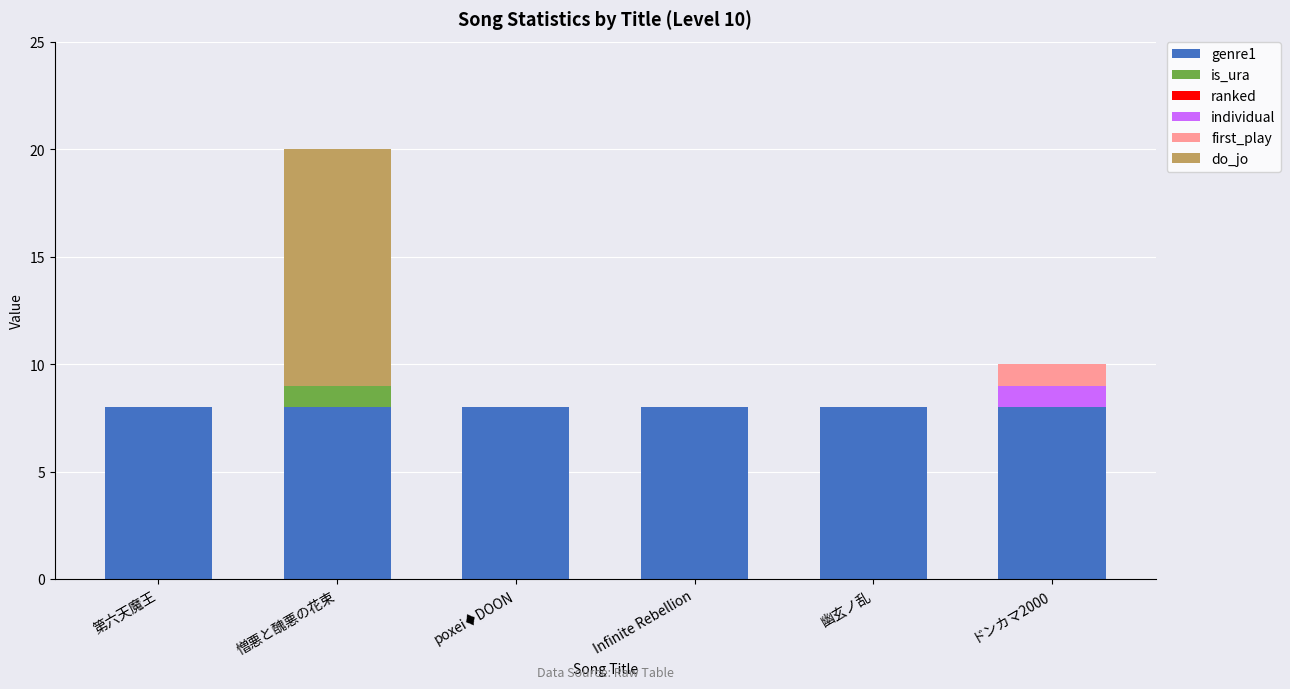

What is the total value across all series at Infinite Rebellion?

8